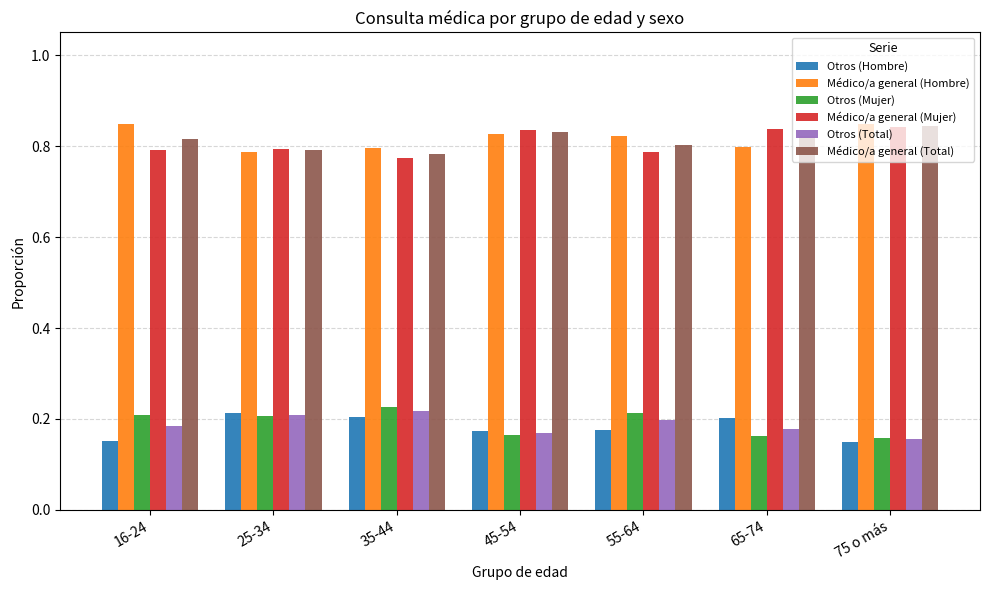

What is the difference between the Médico/a general (Total) values at 35-44 and 75 o más?

0.1